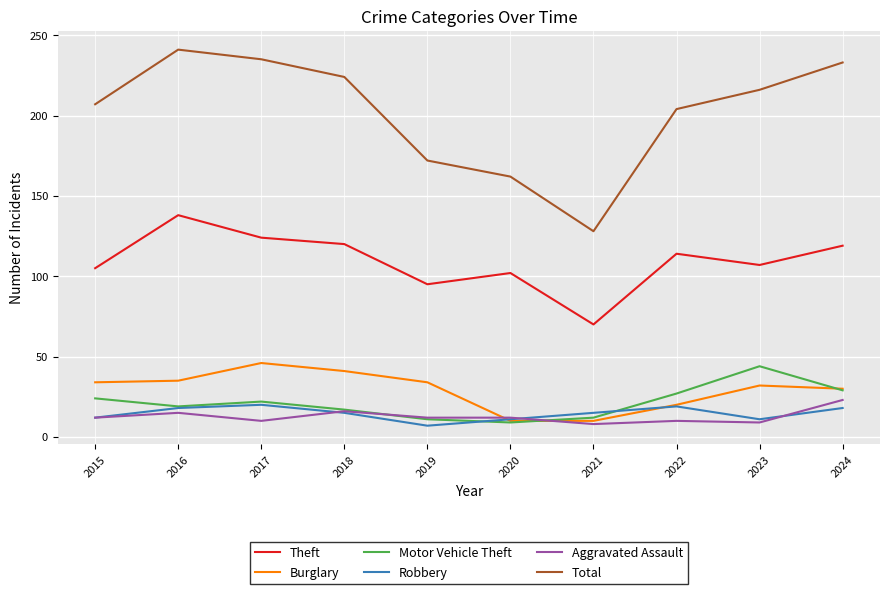

What is the difference between the second highest and second lowest values in the Motor Vehicle Theft series?

18